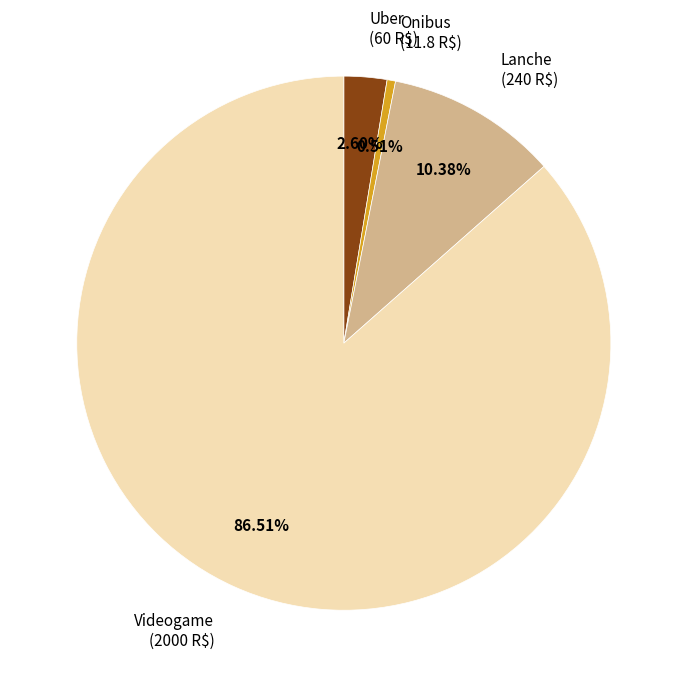

To the nearest percent, what is the difference between the Onibus and Videogame slice percentages?

86%